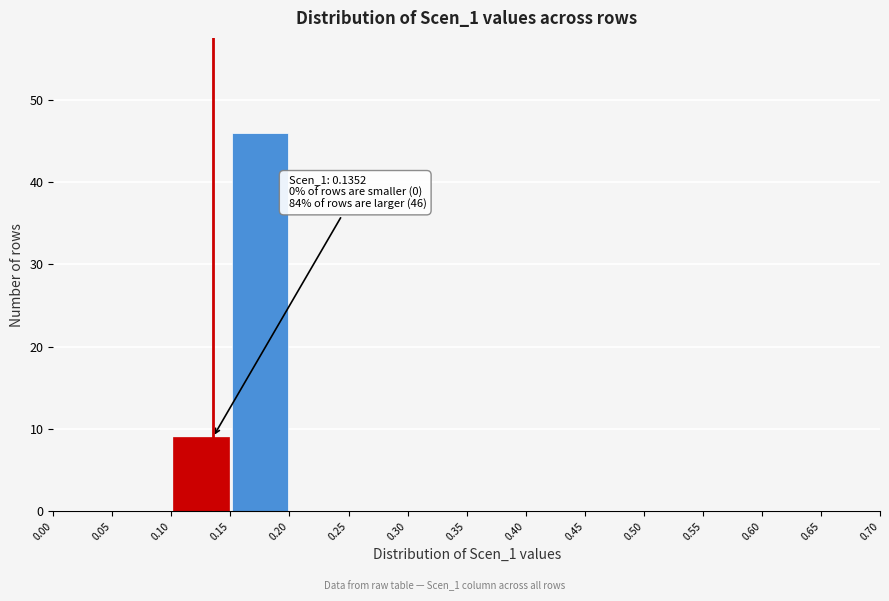

Which range on the x-axis has the tallest bar?

0.15 to 0.20